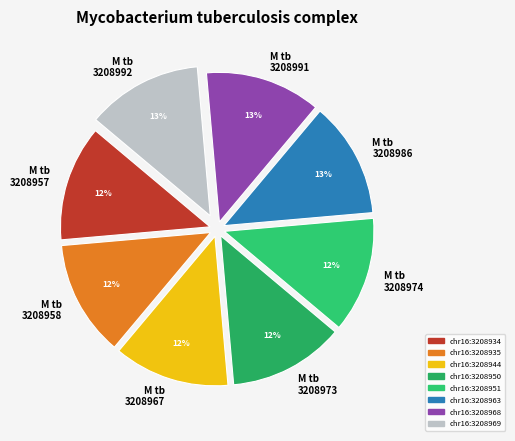

To the nearest percent, what percentage of the pie is M tb 3208974?

12%